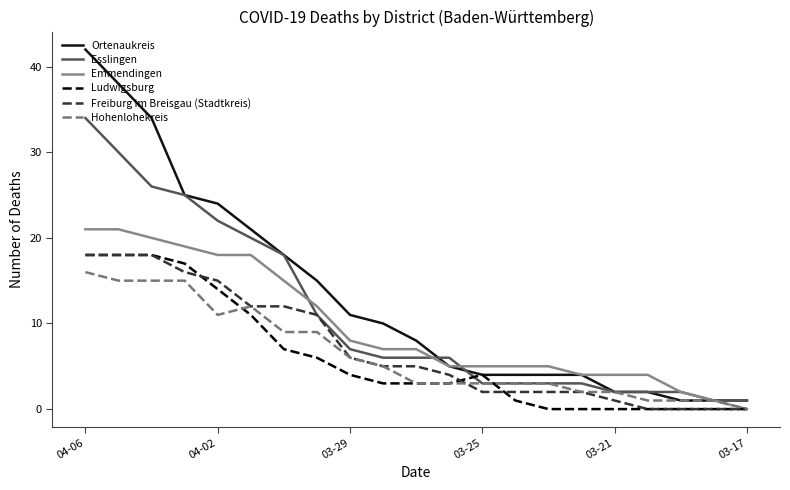

How many times do Ludwigsburg and Esslingen cross each other?

2